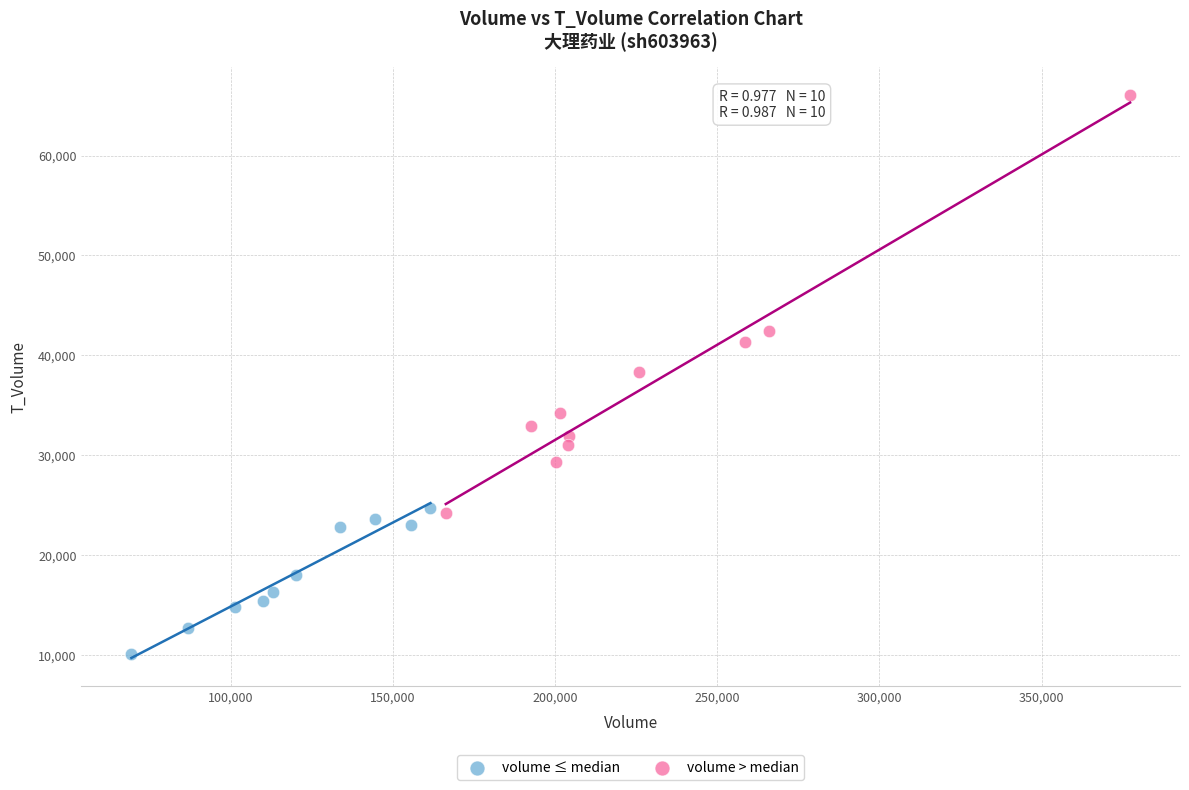

Which series has the widest spread of Y values?

volume > median